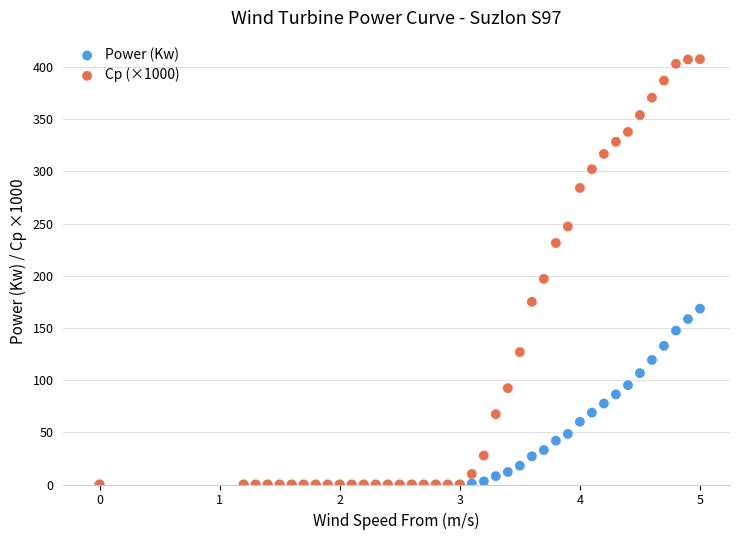

Across all series, what Y value is closest to 203?

197.0